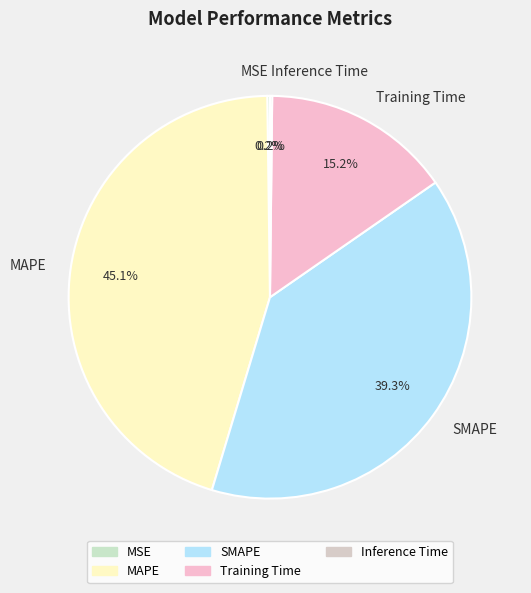

To the nearest percent, what portion does SMAPE represent?

39%